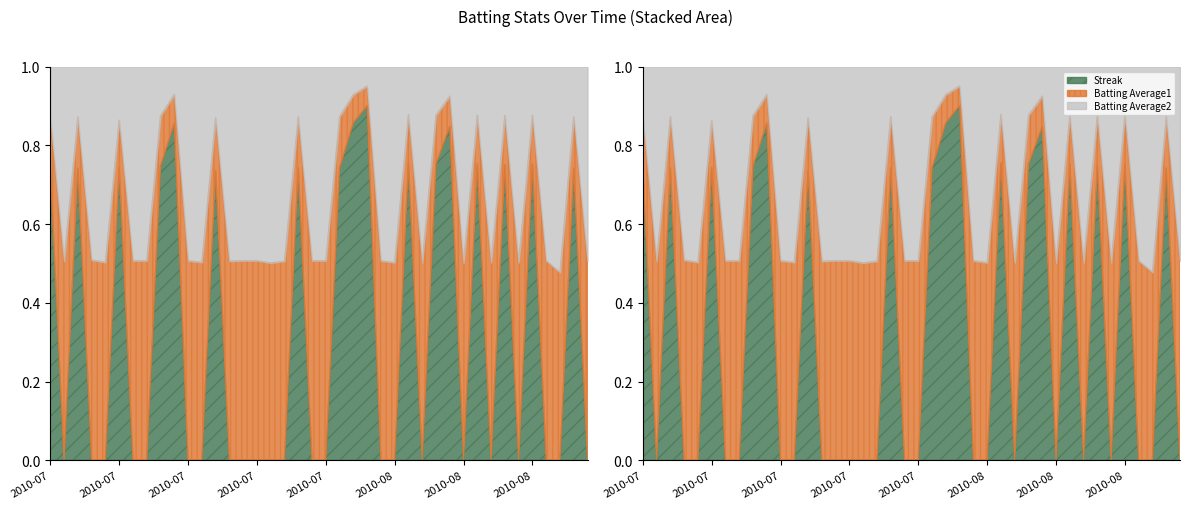

What is the label of the 4th point from the left?

2010-07-10